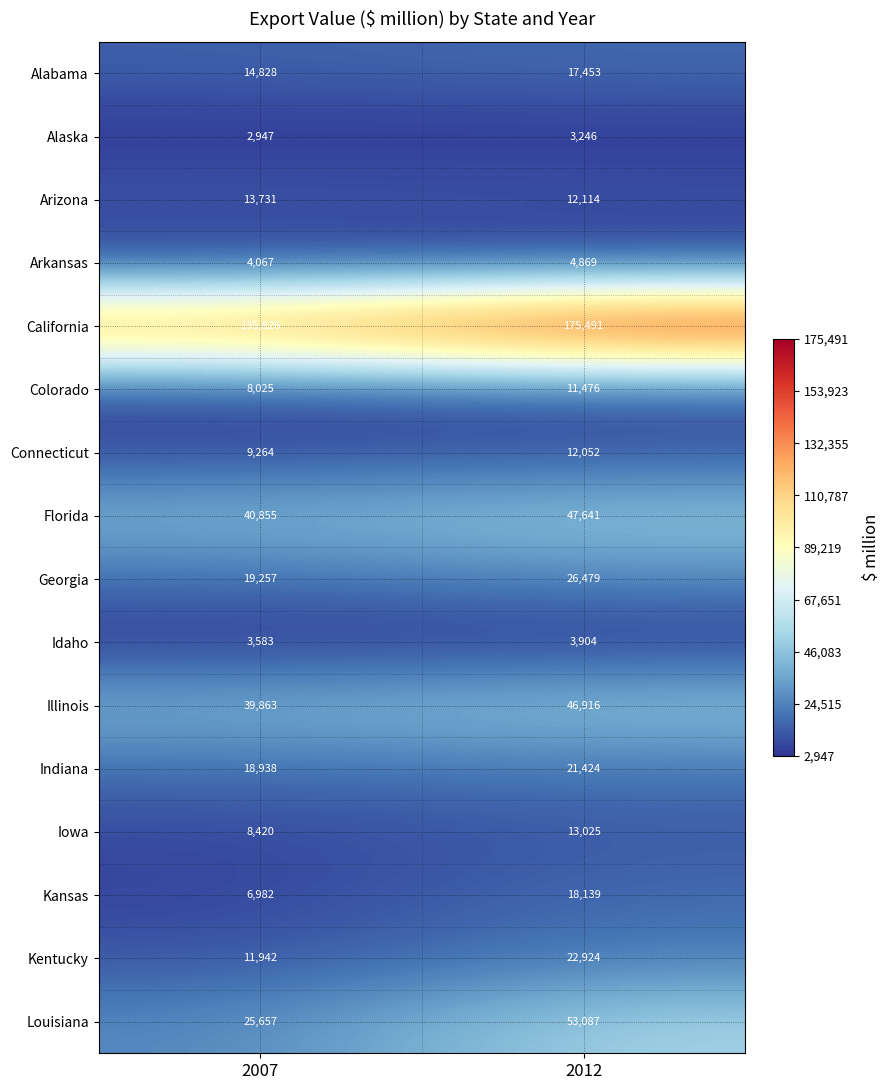

What is the minimum value for Louisiana?

25657